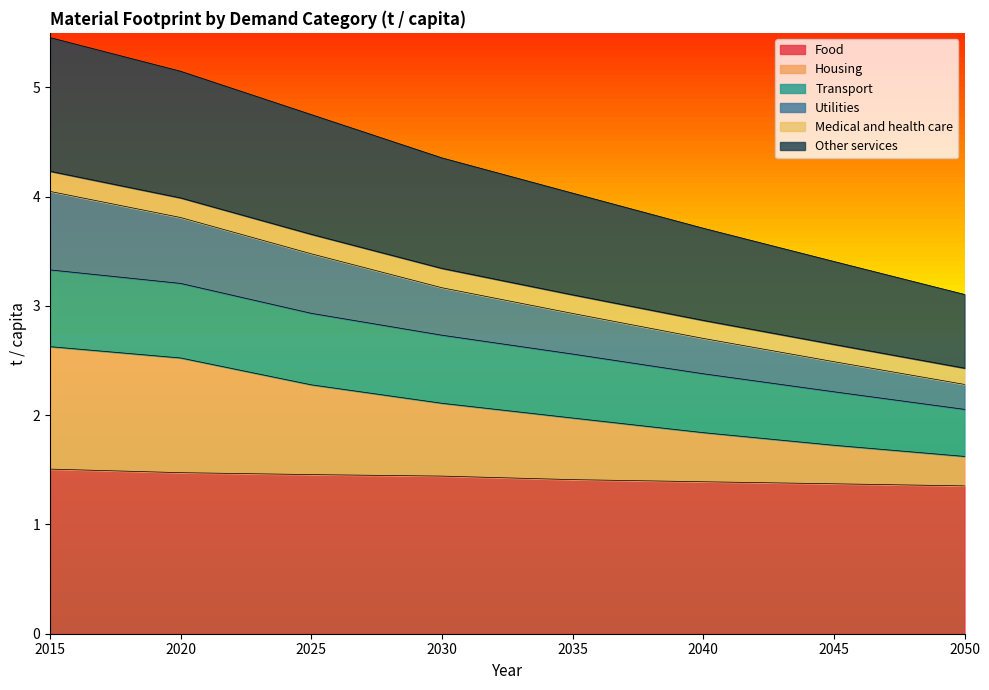

True or false: Housing and Food cross at least once.

False